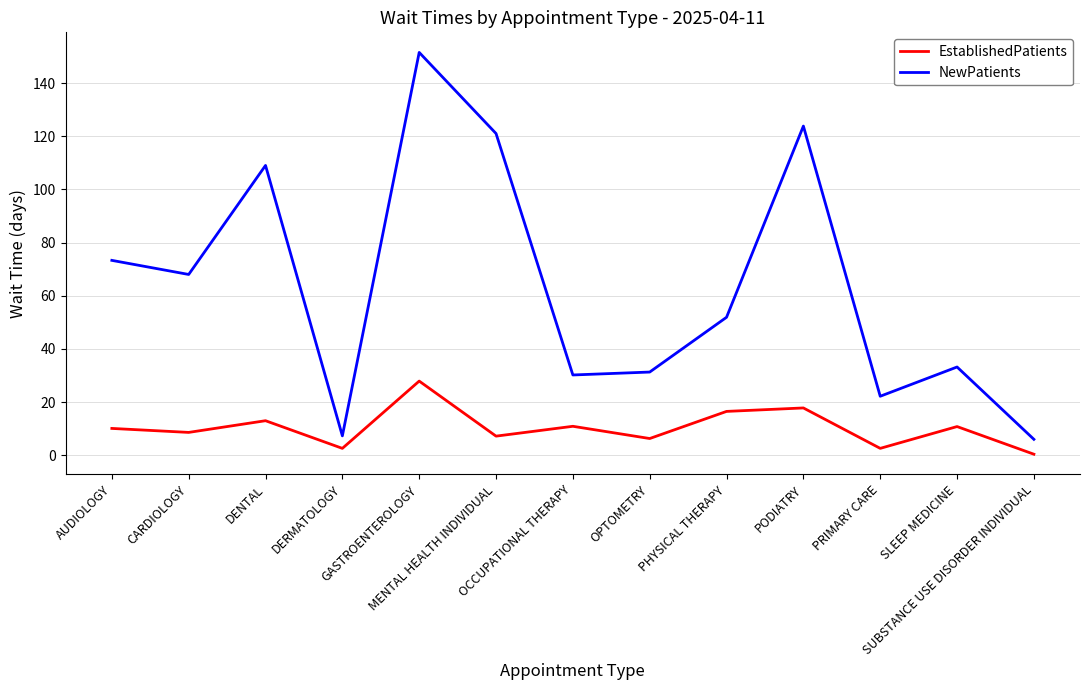

How many lines are shown in the chart?

2